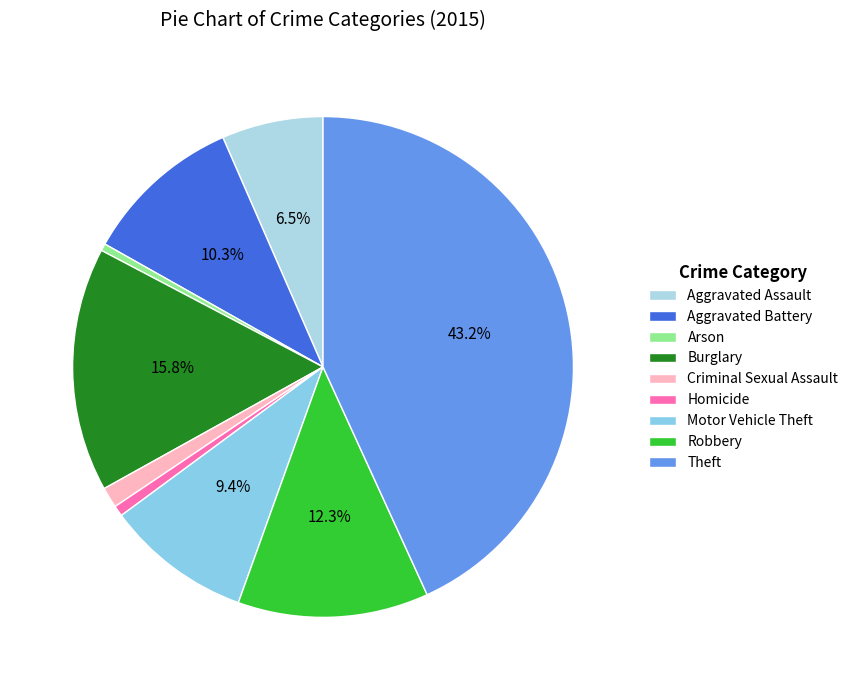

Does any single category account for the majority?

No